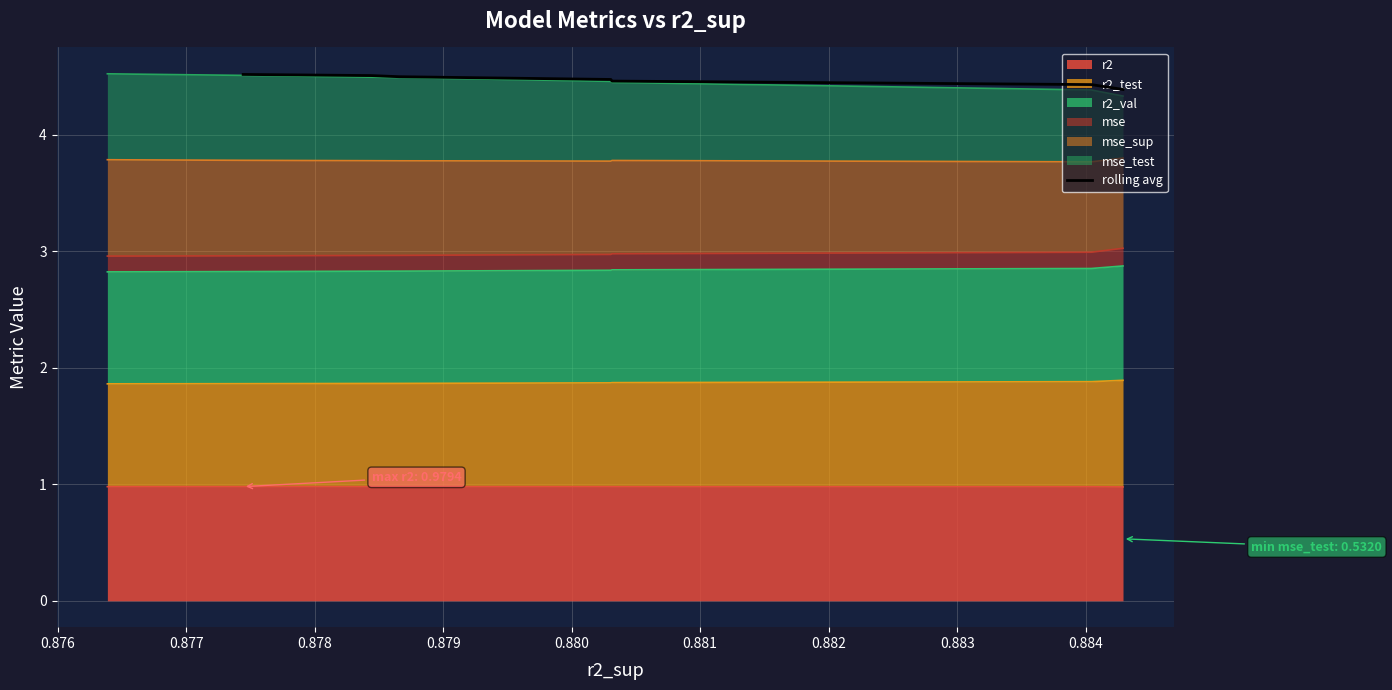

What is the value of the 2nd point from the left?

4.5